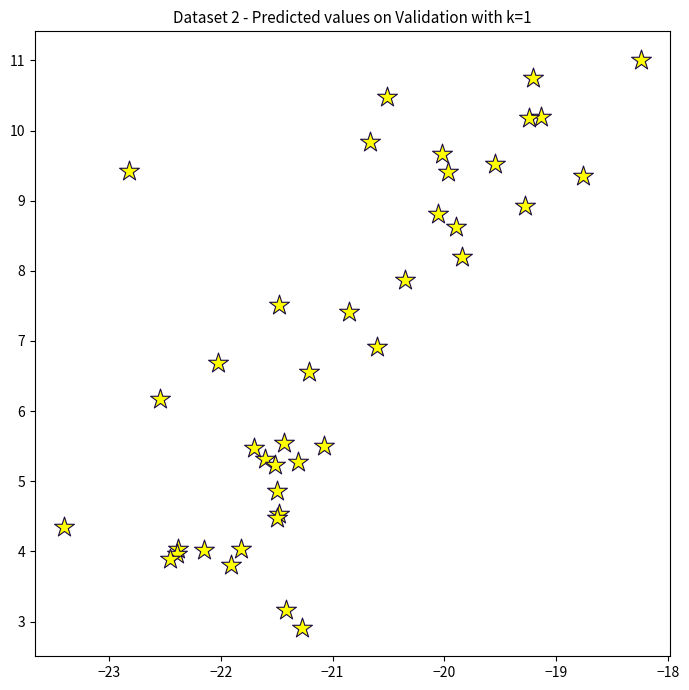

What Y value in the scatter plot is closest to 6?

6.2